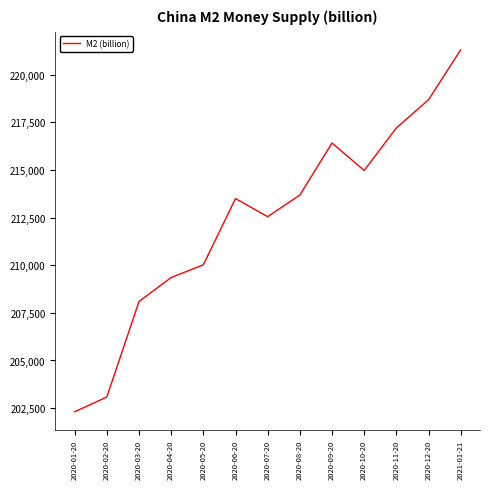

What is the difference between the maximum and minimum values?

18993.4